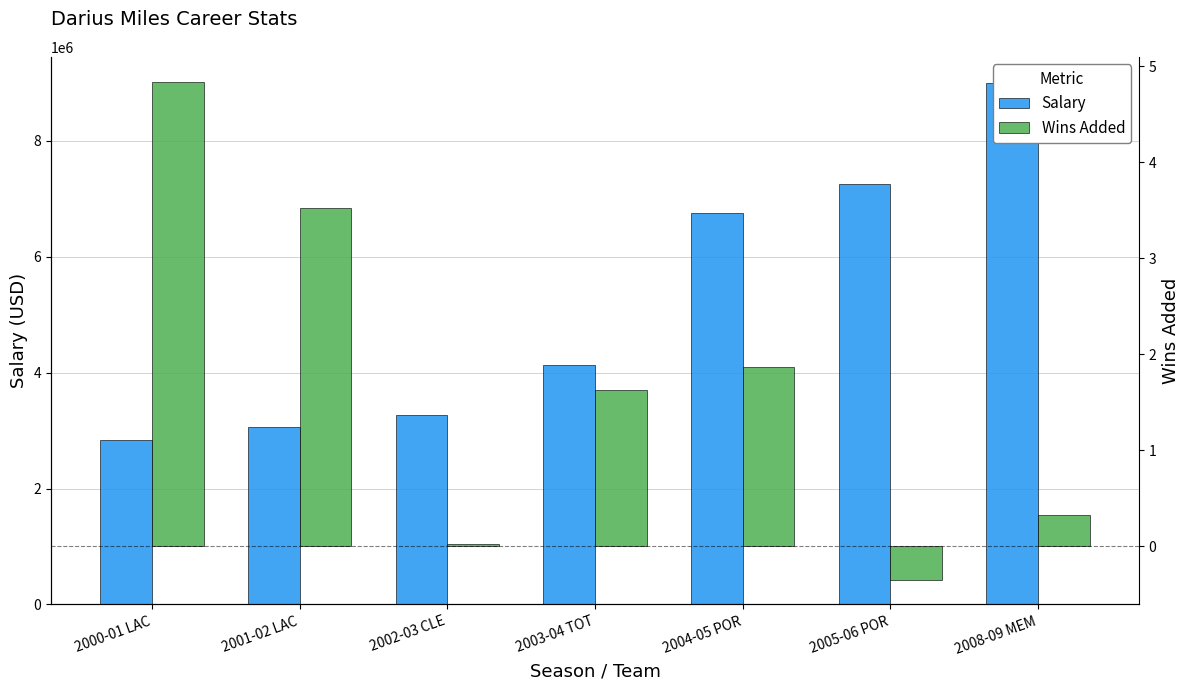

Which series has the largest range (max minus min)?

Salary